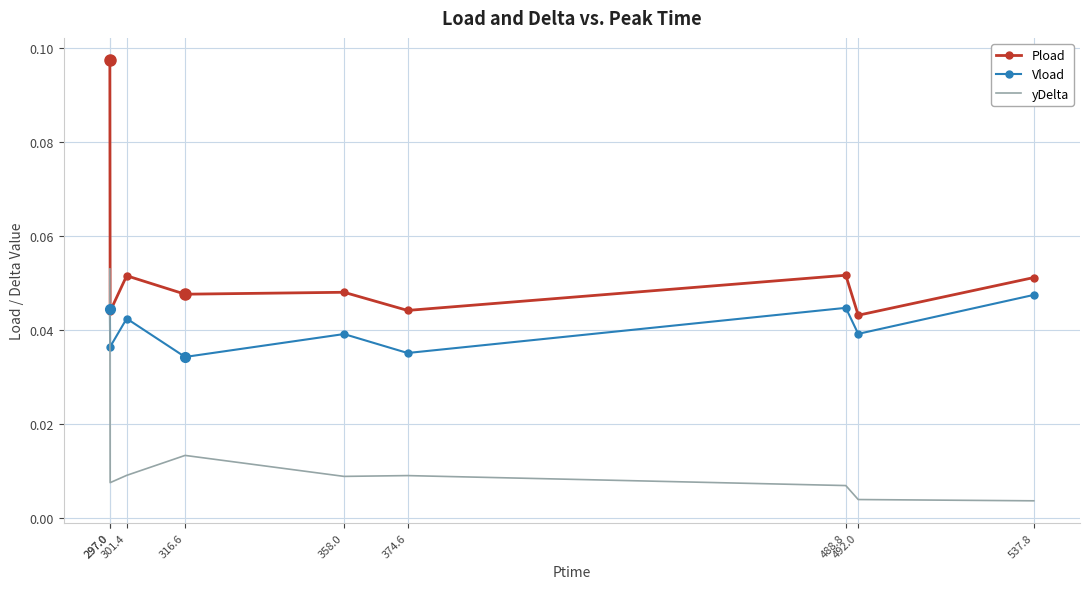

What are all the series names shown in the legend?

Pload, Vload, yDelta